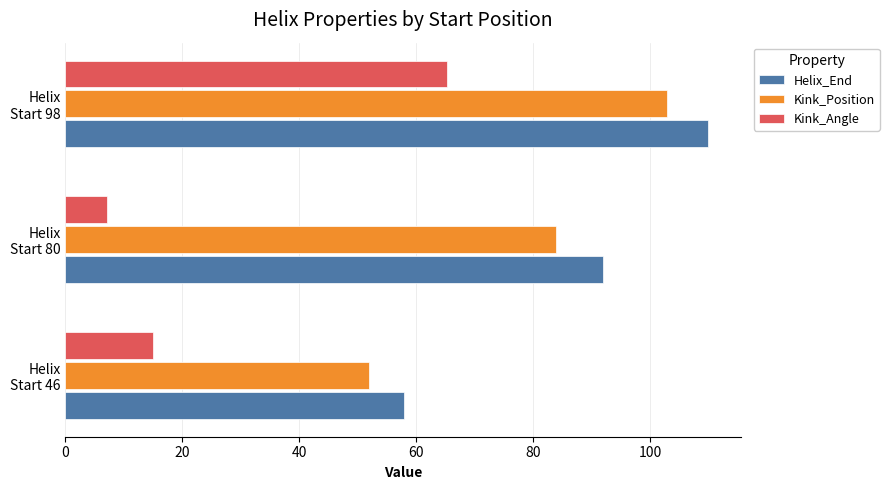

Which series has the widest spread of values?

Kink_Angle